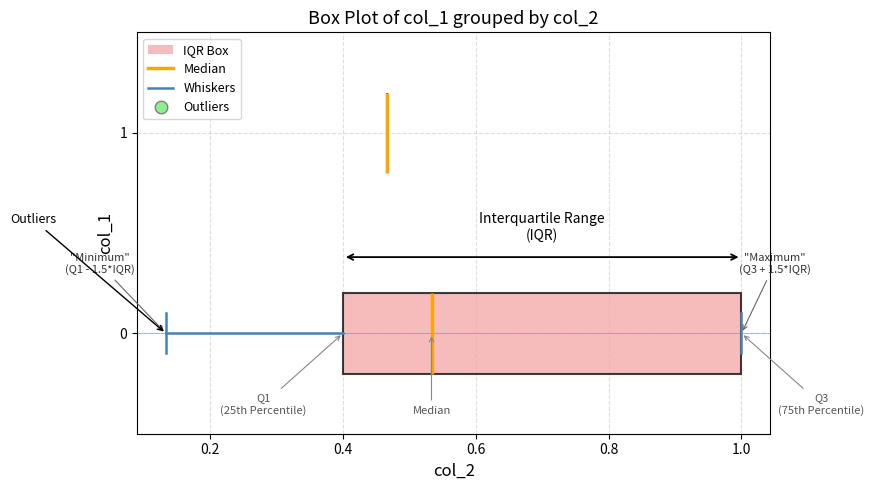

Comparing the boxes themselves (not the whiskers), which one is the widest?

0